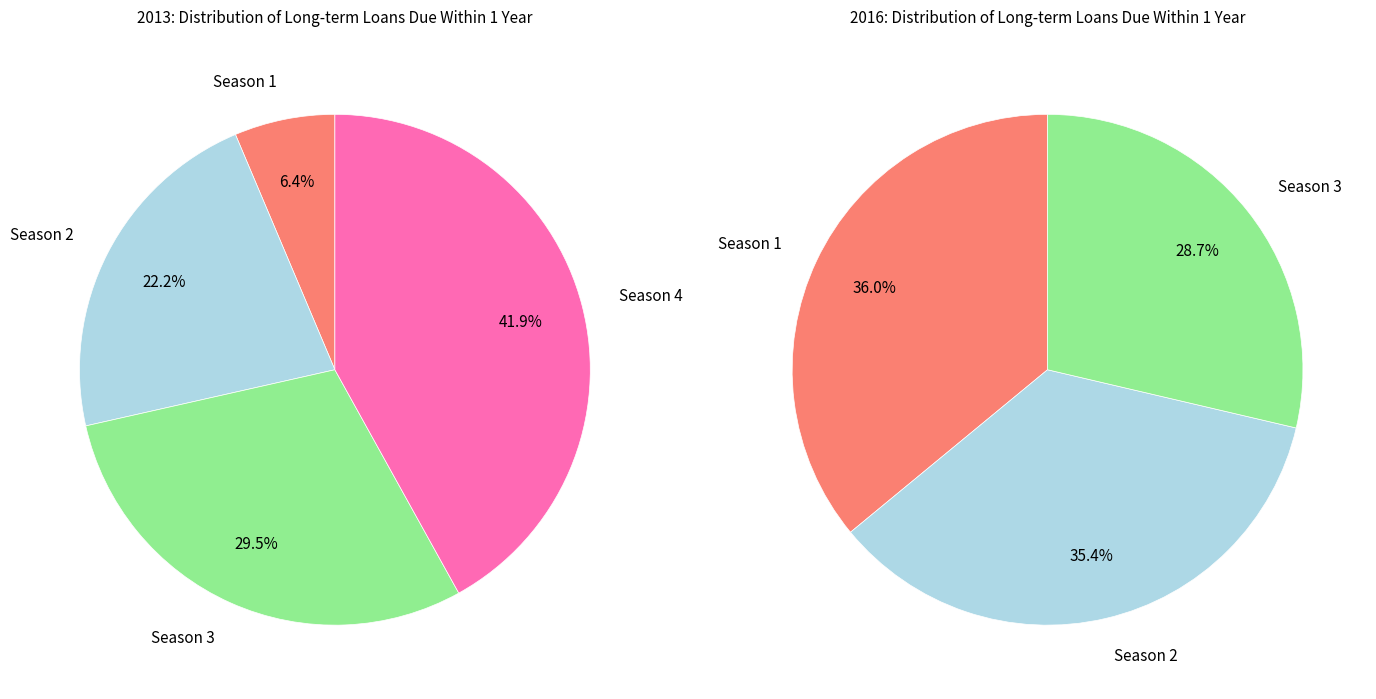

Which has a higher value, Season 4 or Season 3?

Season 4